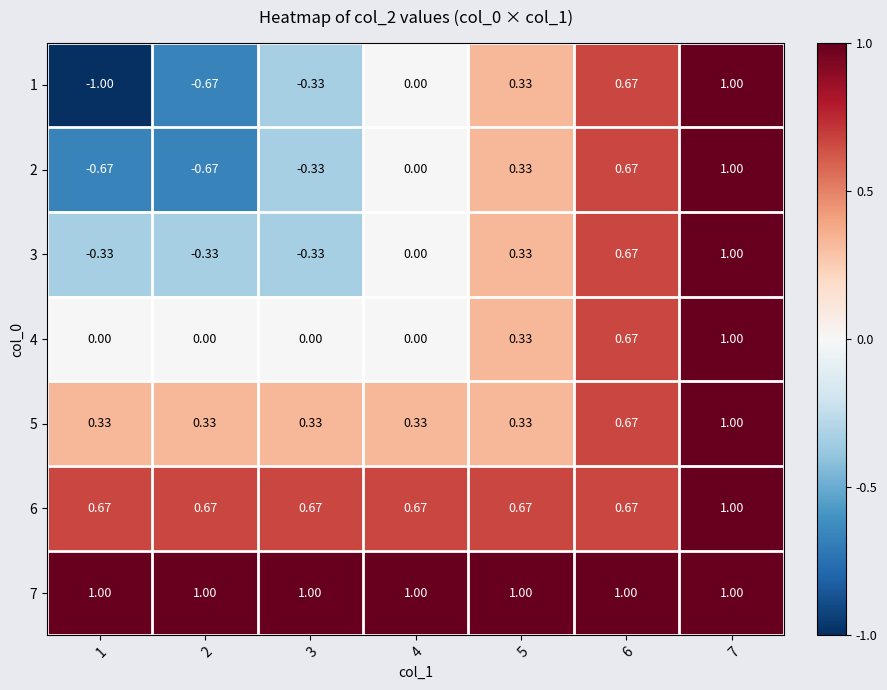

Is the value of 5 at 6 greater than the value of 4 at 5?

Yes